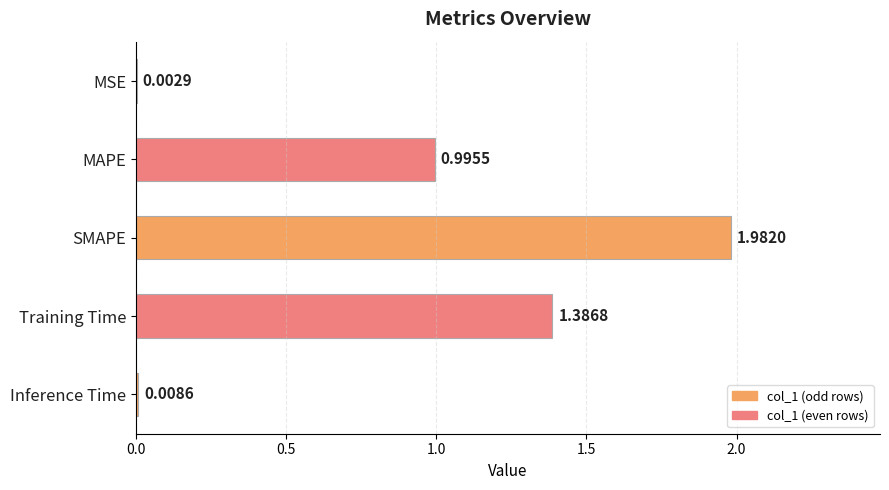

What is the sum of all values?

4.4